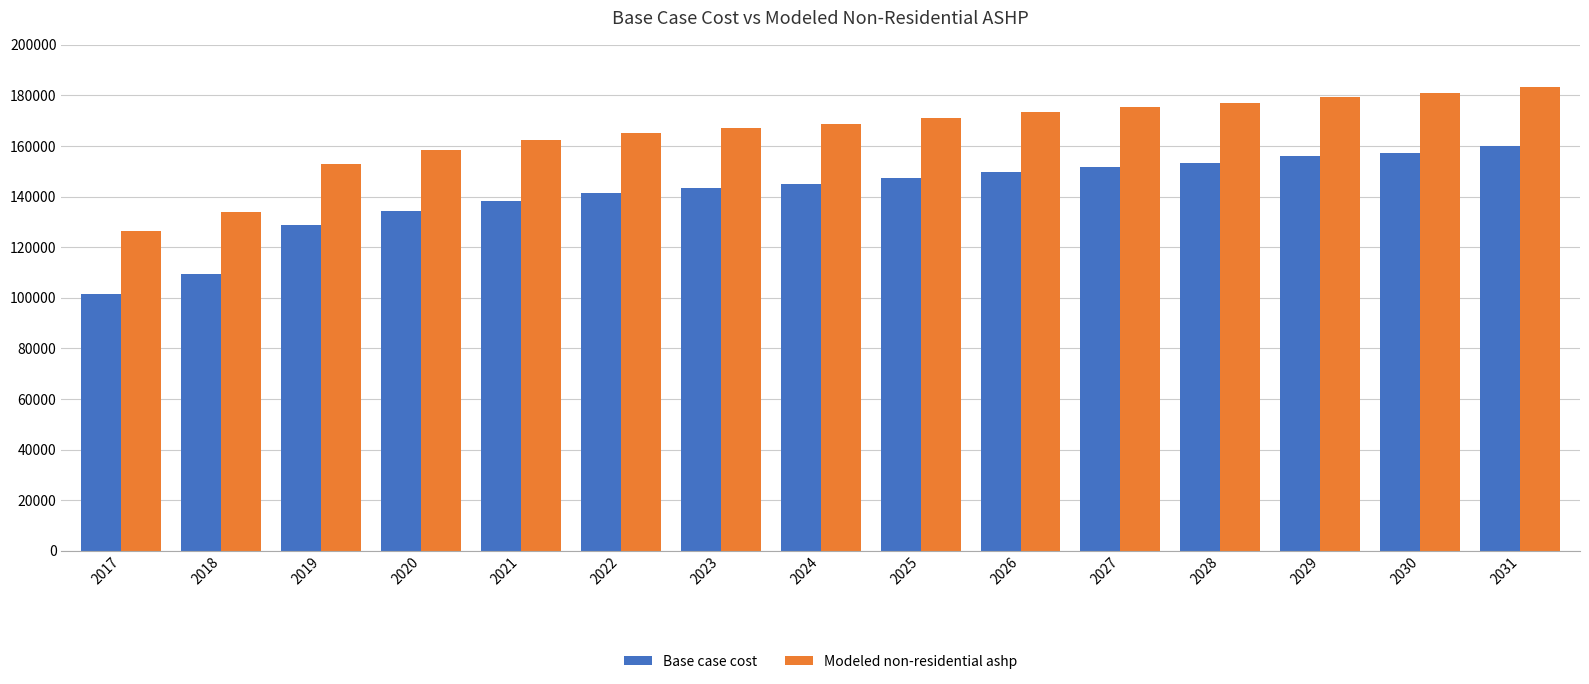

True or false: Modeled non-residential ashp has a value of 291089.5 at 2029.

False